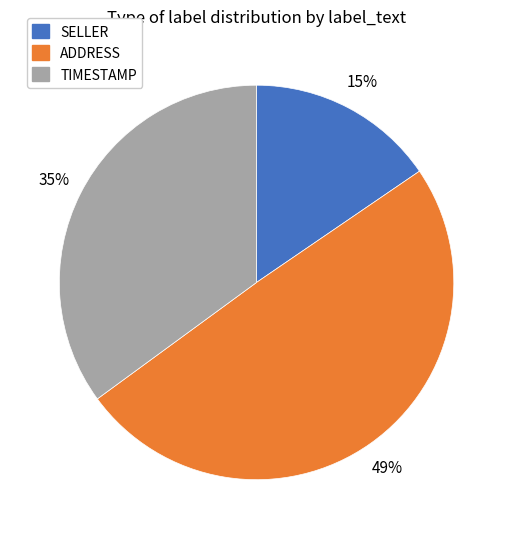

Is there a majority slice in this chart?

No